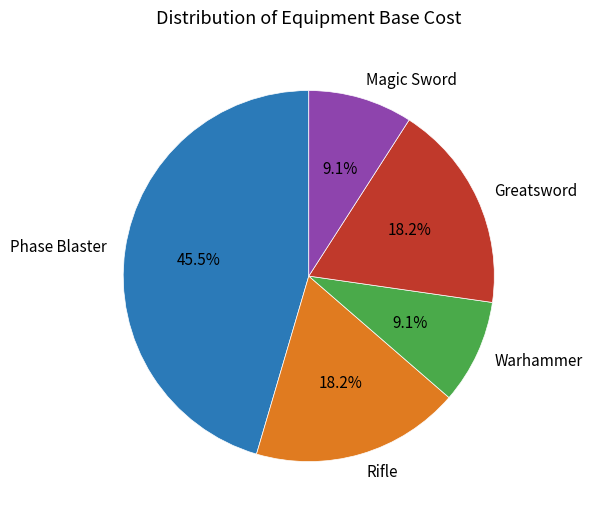

To the nearest percent, what is the difference between the largest and smallest slice percentages?

36%